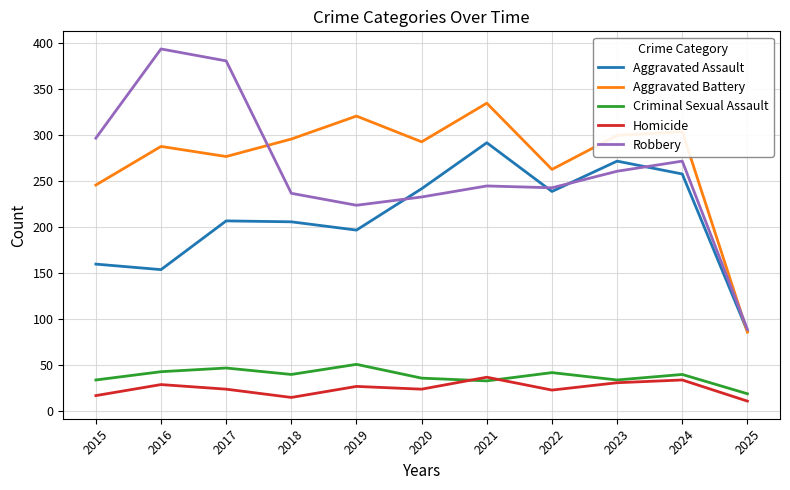

True or false: Homicide and Robbery cross at least once.

False